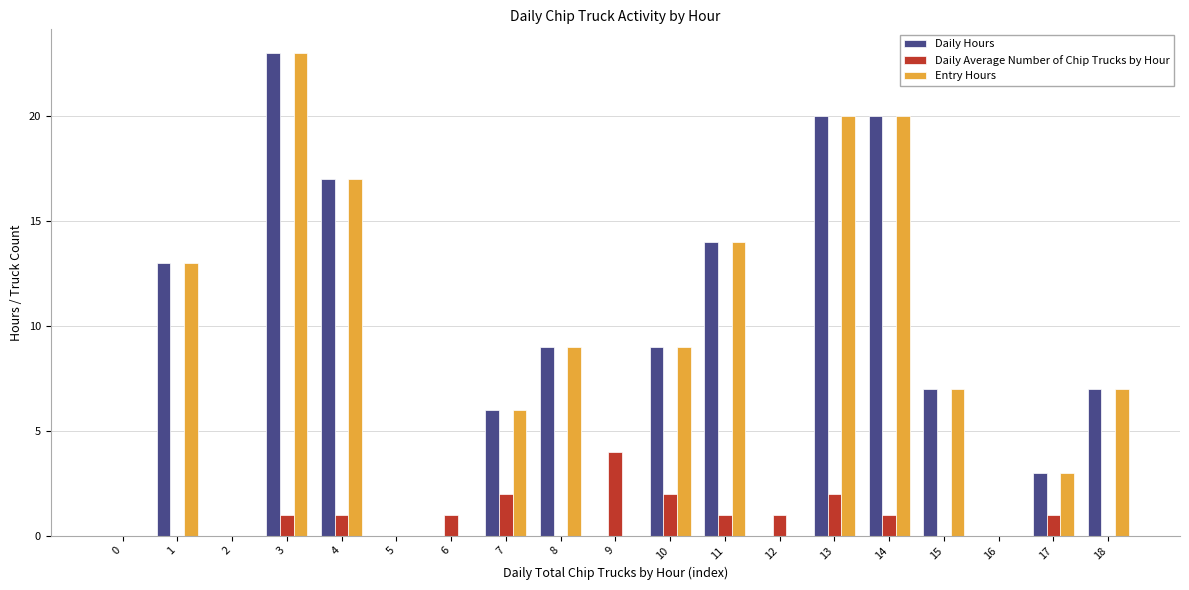

What are all the series names shown in the legend?

Daily Hours, Daily Average Number of Chip Trucks by Hour, Entry Hours